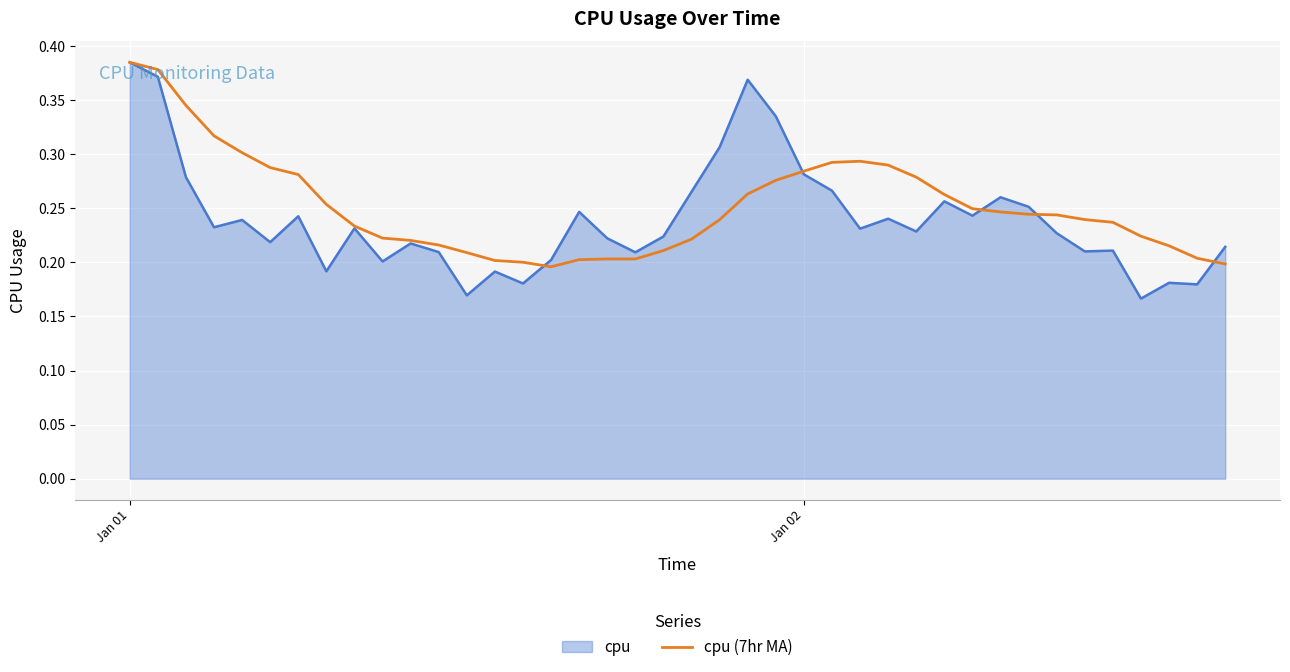

What is the minimum value shown in the chart?

0.2